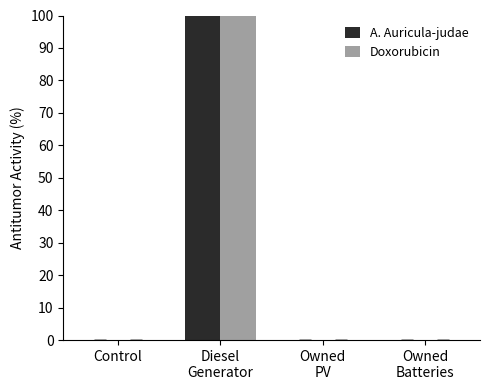

List the labels in order of A. Auricula-judae value, smallest first.

Control, Owned
PV, Owned
Batteries, Diesel
Generator